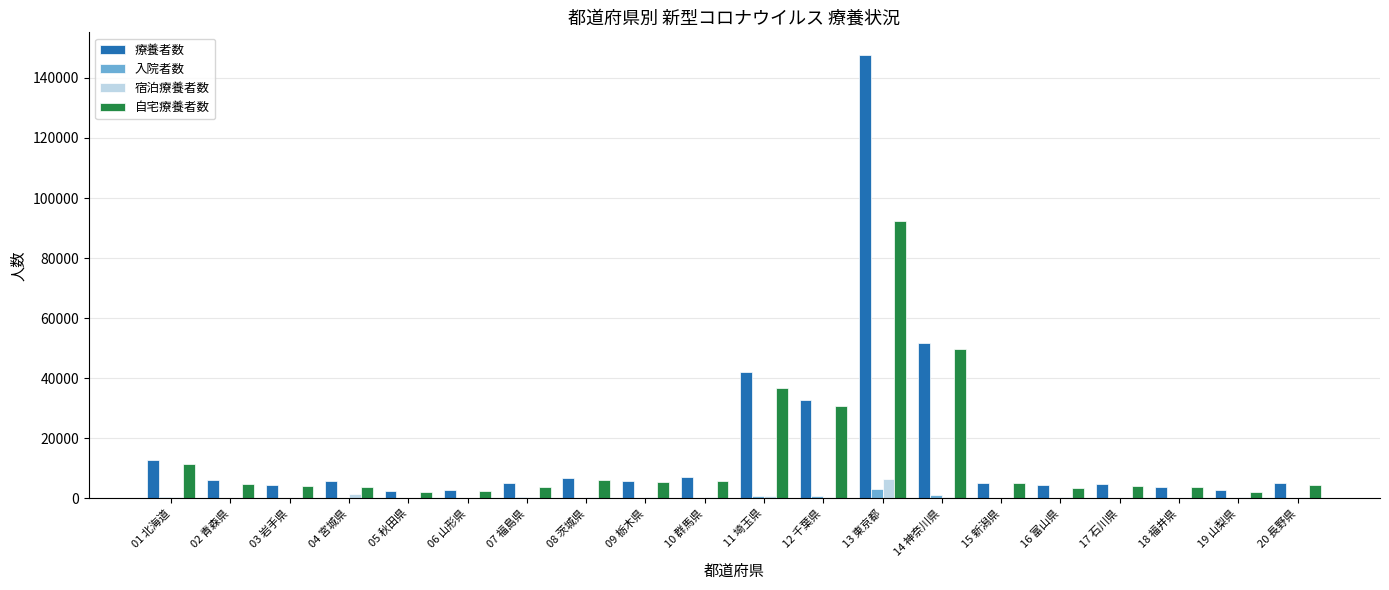

At which category is the sum across all series the highest?

13 東京都